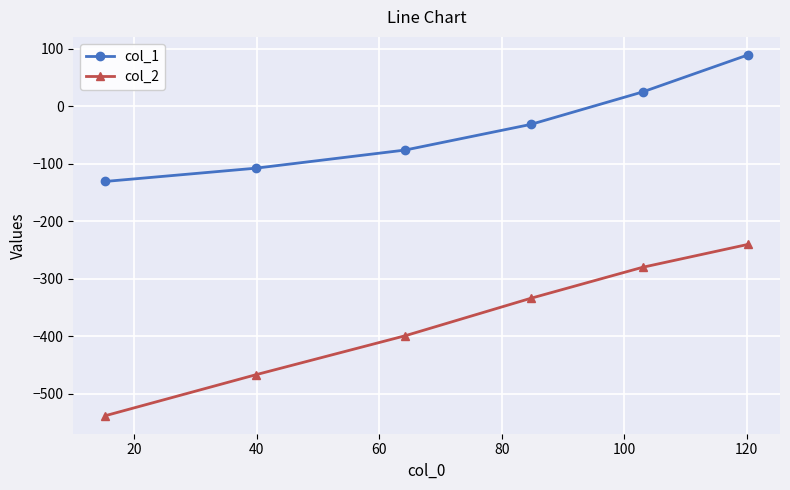

How many lines are shown in the chart?

2